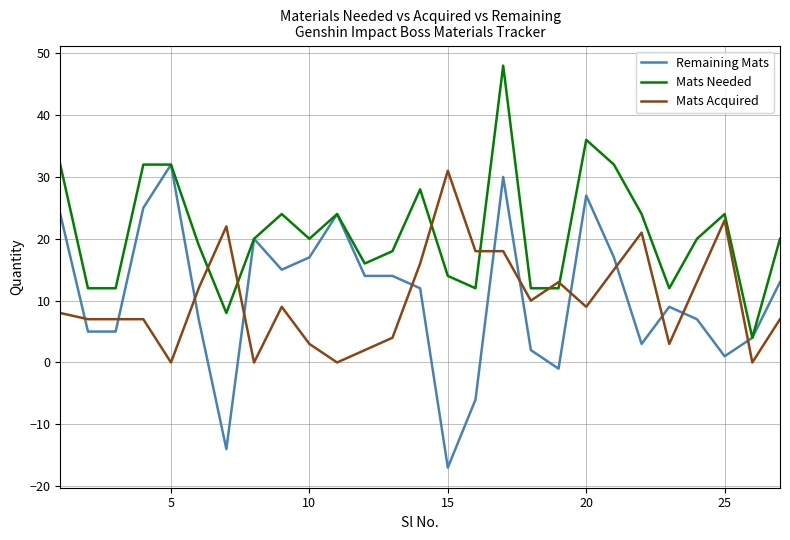

Which series ends up on top after the final intersection of Mats Needed and Mats Acquired?

Mats Needed